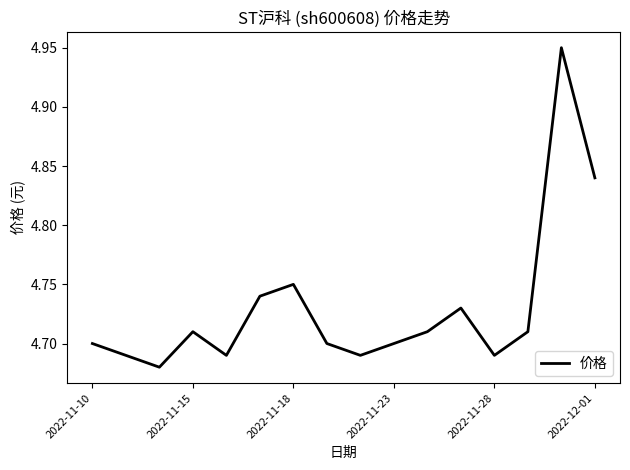

What is the difference between the second highest and minimum values?

0.2